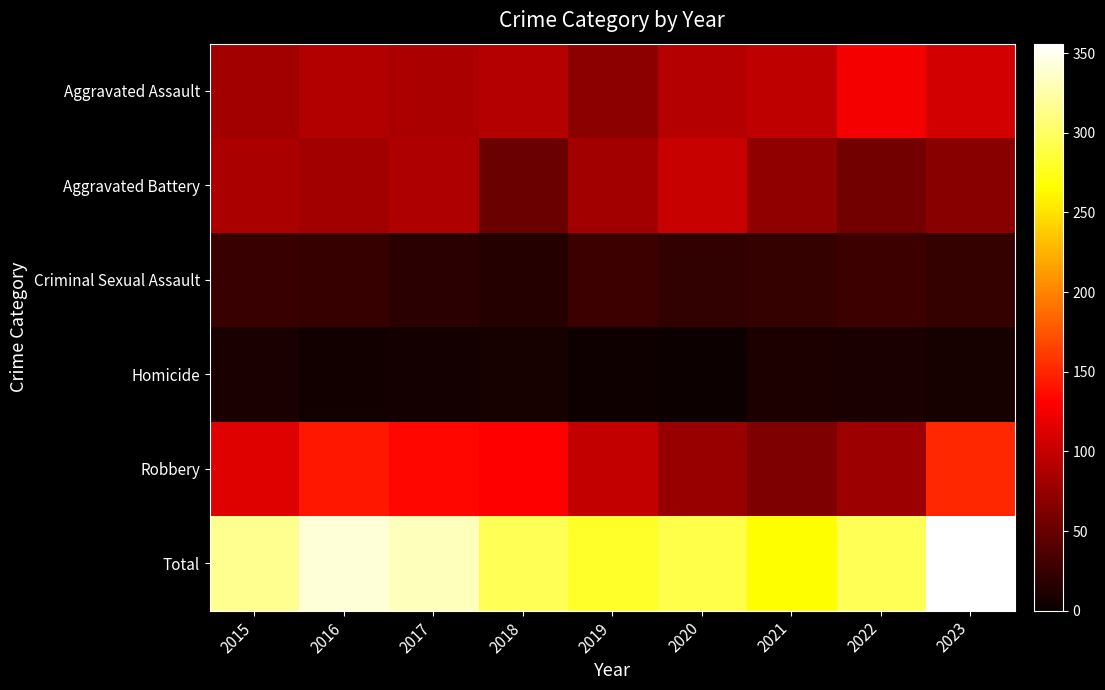

Reading right to left, what are all the values shown in this chart?

Aggravated Assault: 2023=107	2022=124	2021=97	2020=91	2019=70	2018=91	2017=86	2016=89	2015=82
Aggravated Battery: 2023=68	2022=57	2021=72	2020=101	2019=82	2018=52	2017=88	2016=81	2015=85
Criminal Sexual Assault: 2023=23	2022=27	2021=23	2020=21	2019=27	2018=15	2017=17	2016=25	2015=26
Homicide: 2023=7	2022=9	2021=11	2020=2	2019=3	2018=8	2017=6	2016=5	2015=9
Robbery: 2023=151	2022=78	2021=62	2020=76	2019=98	2018=130	2017=134	2016=142	2015=114
Total: 2023=356	2022=295	2021=265	2020=291	2019=280	2018=296	2017=331	2016=342	2015=316